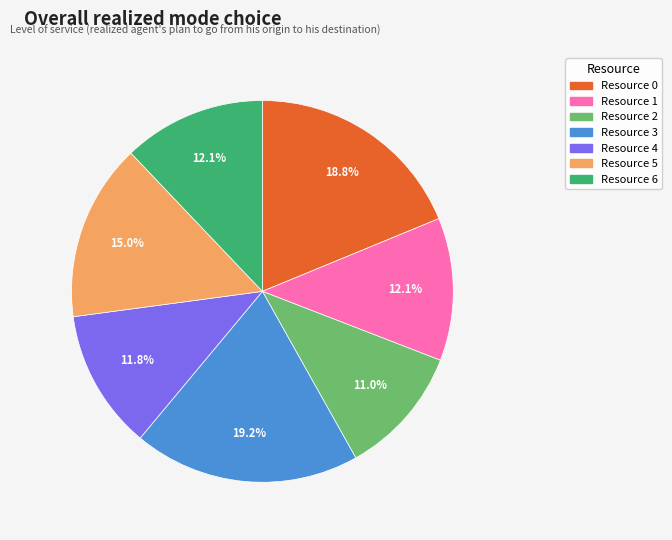

Between Resource 0 and Resource 2, which is larger?

Resource 0